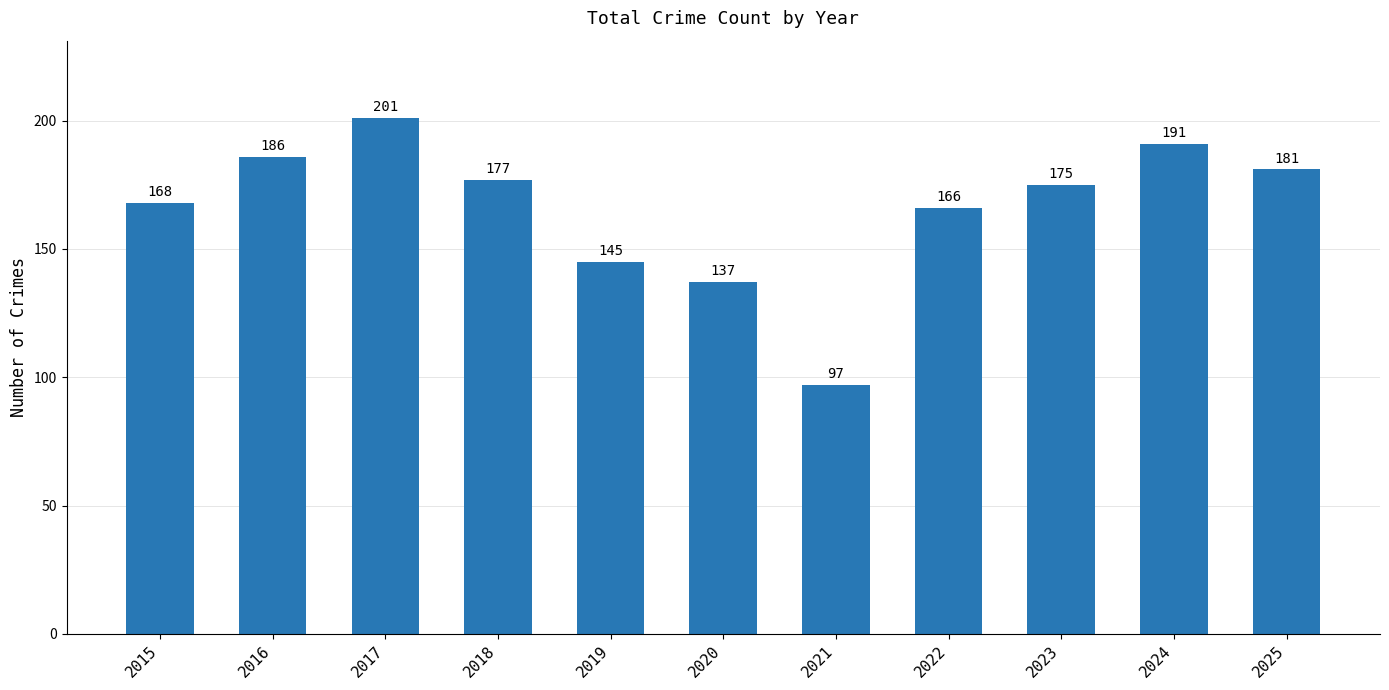

Reading left to right, transcribe all the data shown in this chart.

168	186	201	177	145	137	97	166	175	191	181